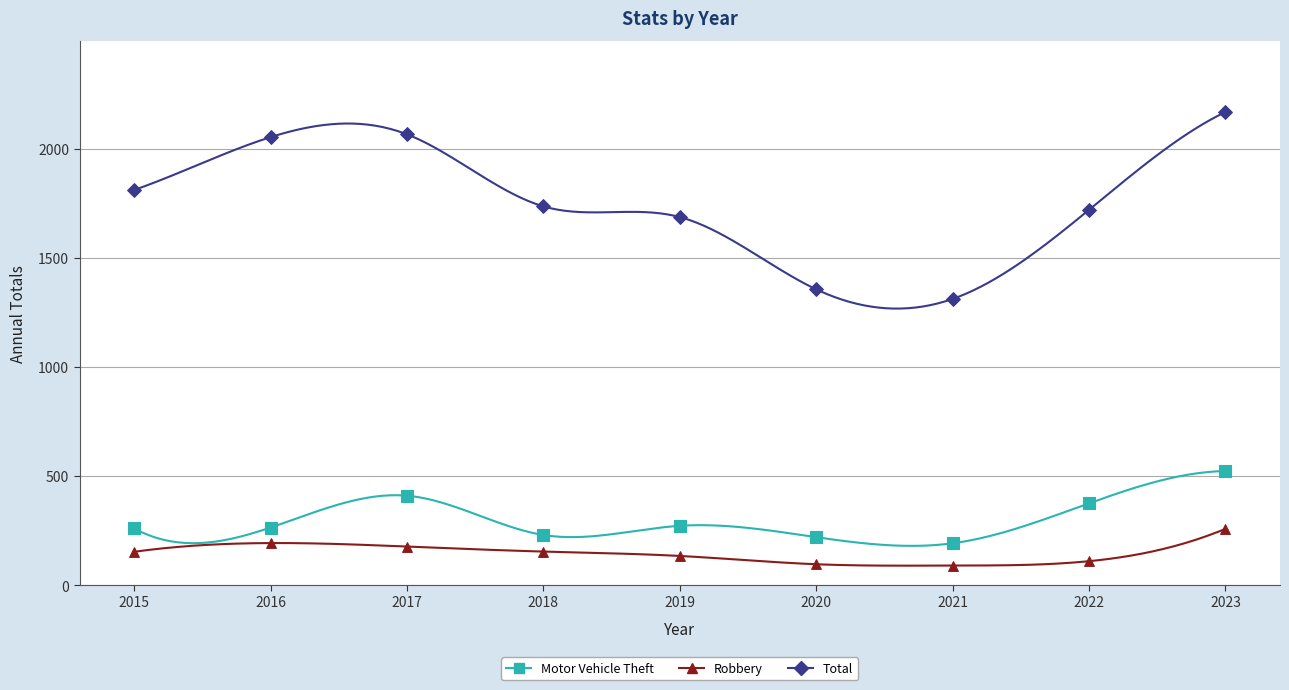

Across all series, what Y value is closest to 1129?

1312